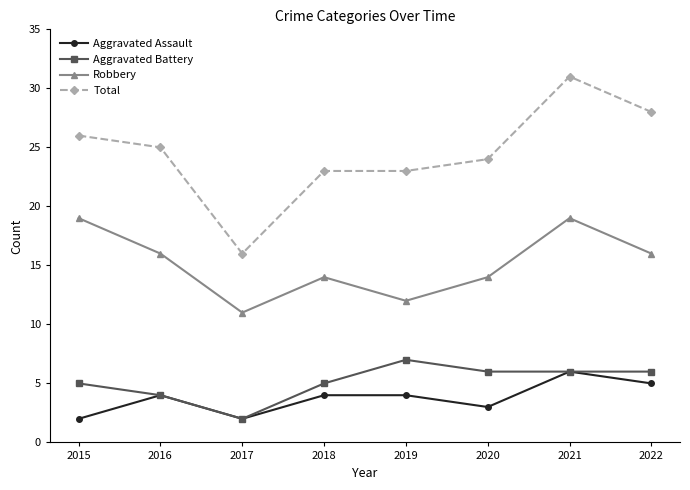

What are all the series names shown in the legend?

Aggravated Assault, Aggravated Battery, Robbery, Total